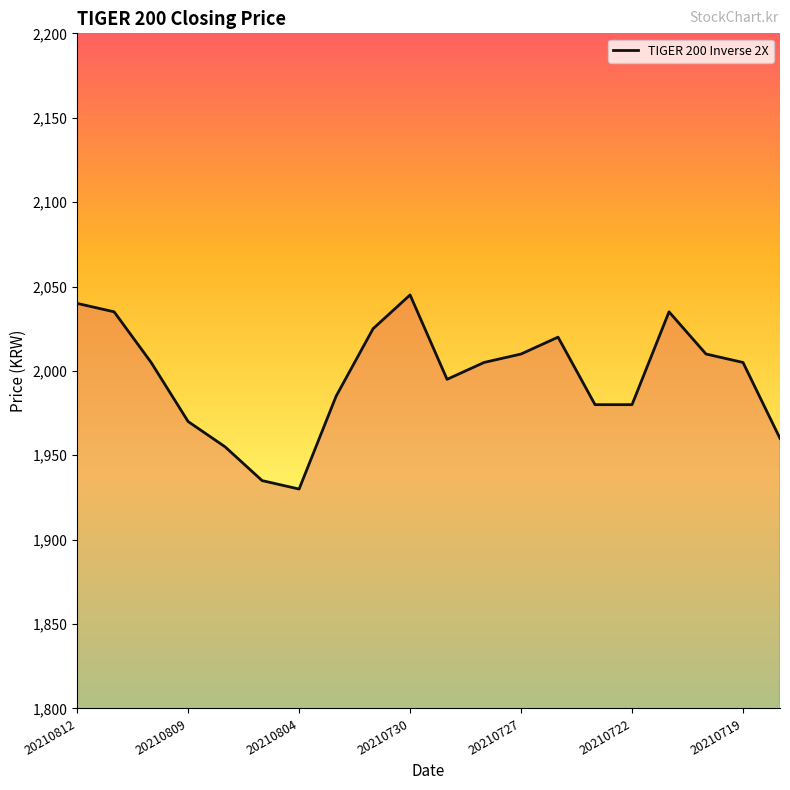

What is the difference between the maximum and second lowest values?

110